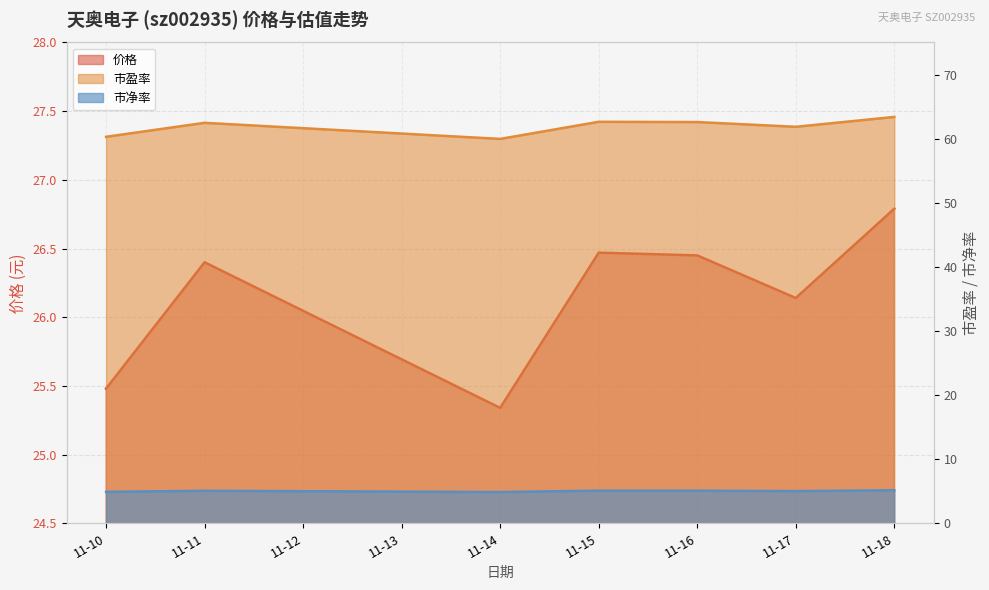

How many lines are shown in the chart?

3